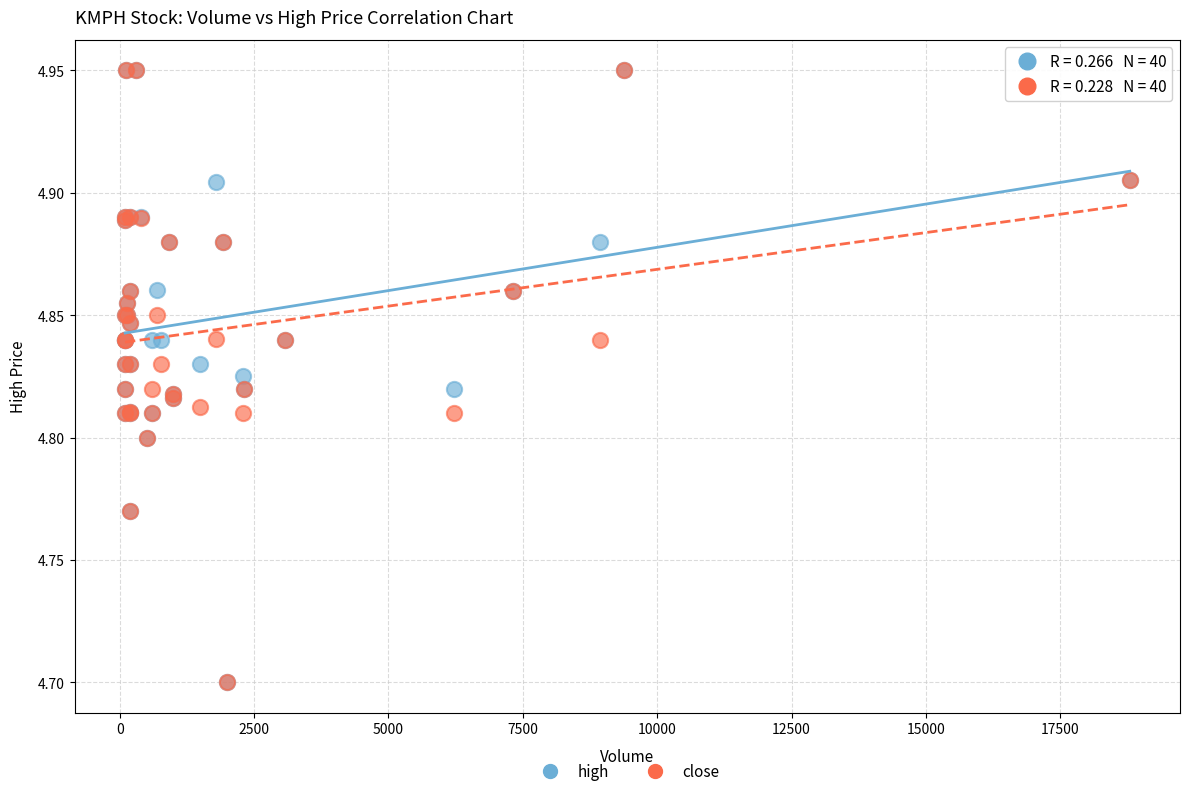

What are all the series names shown in the legend?

high, close